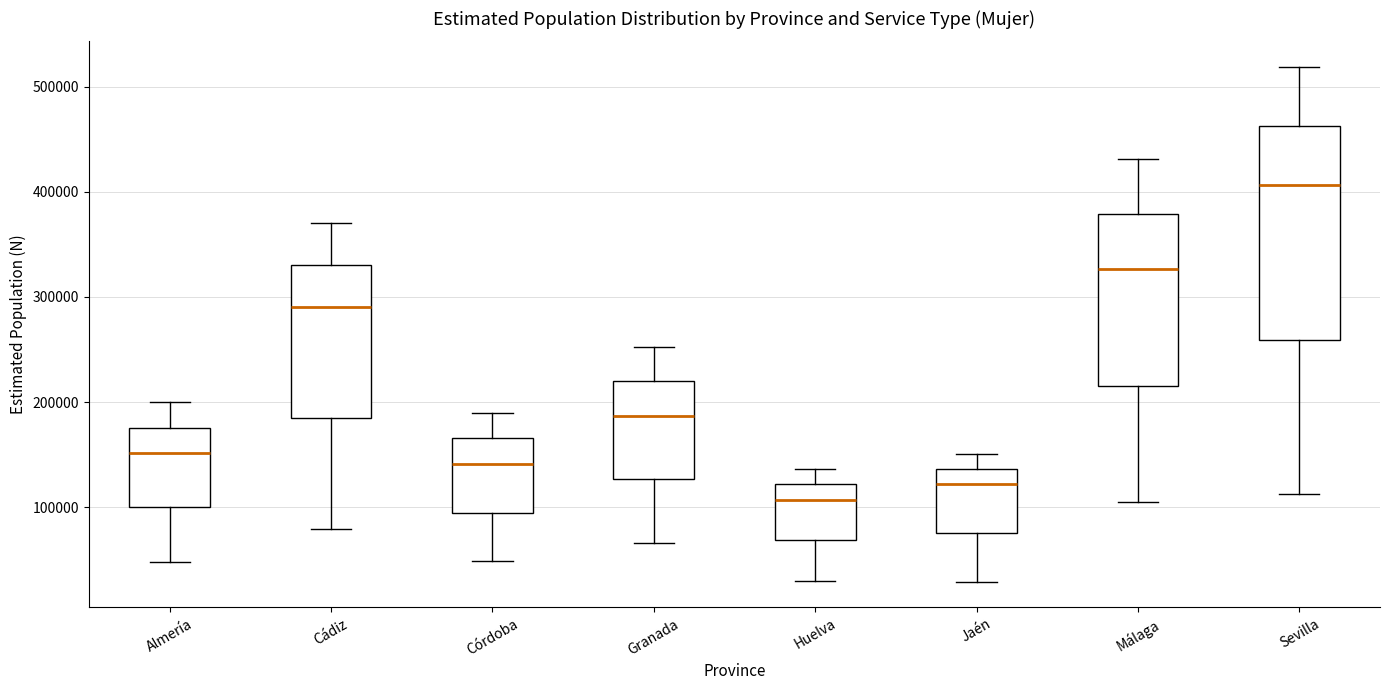

Comparing the boxes themselves (not the whiskers), which one is the tallest?

Sevilla